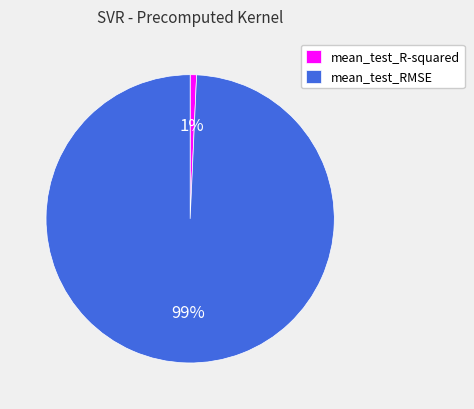

To the nearest percent, what is the combined percentage of mean_test_RMSE and mean_test_R-squared?

100%